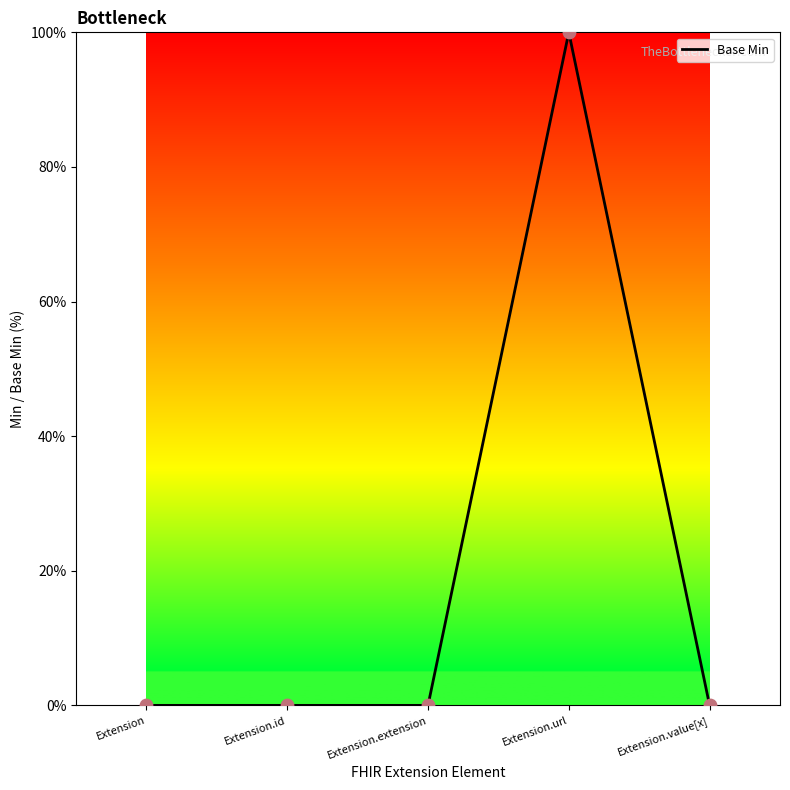

What is the change in value from Extension.extension to Extension.url?

+100